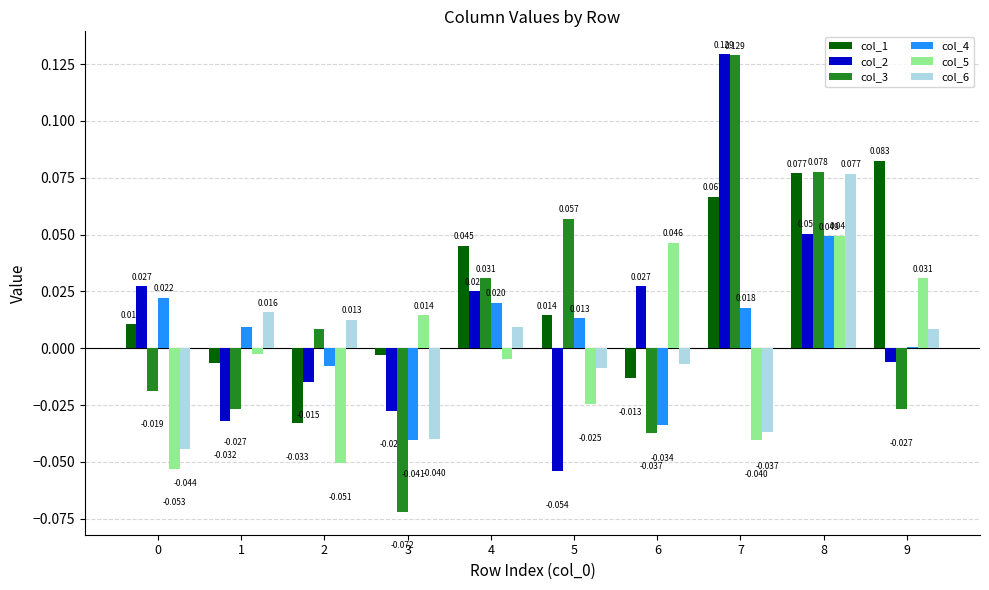

Is the value of col_6 at 8 greater than the value of col_2 at 7?

No